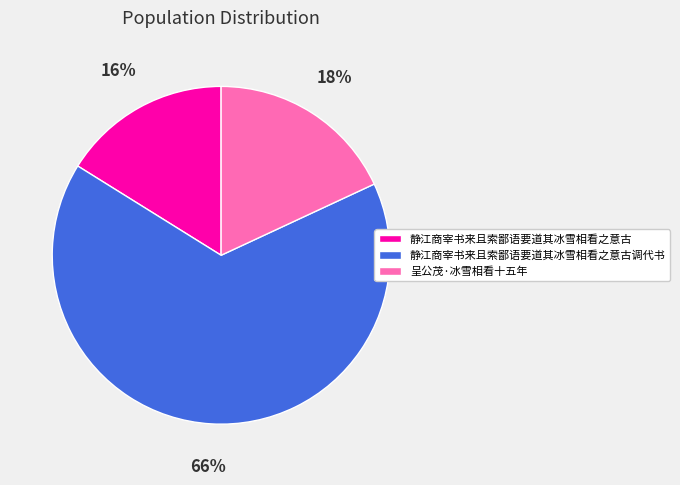

Combined, do 静江商宰书来且索鄙语要道其冰雪相看之意古 and 静江商宰书来且索鄙语要道其冰雪相看之意古调代书 account for over 50%?

Yes